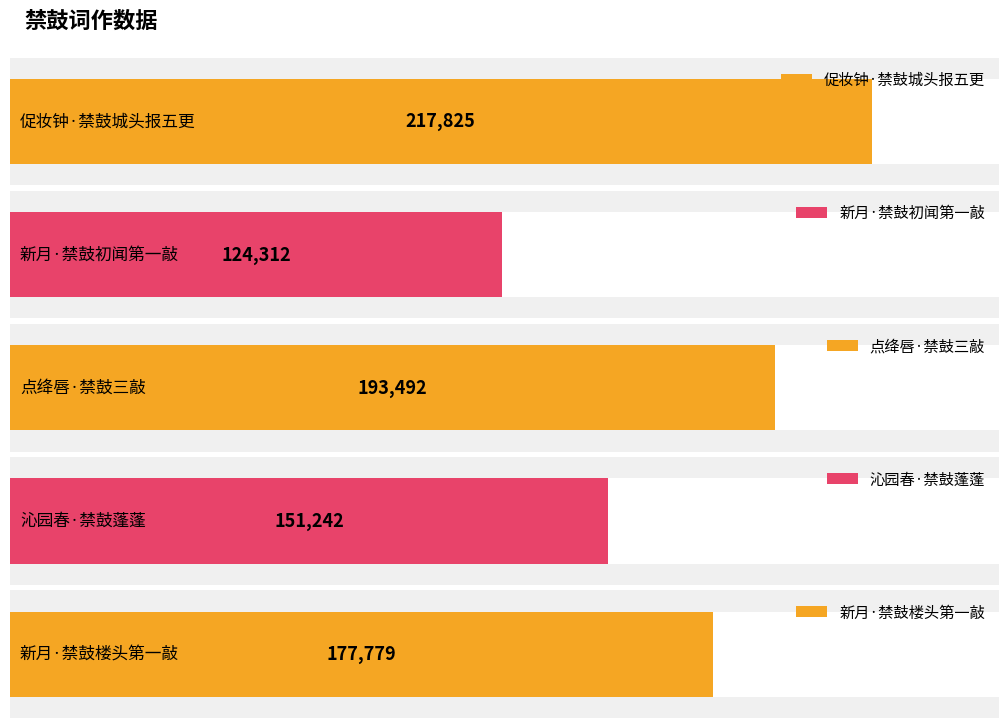

At which label is the value closest to 171068?

新月·禁鼓楼头第一敲